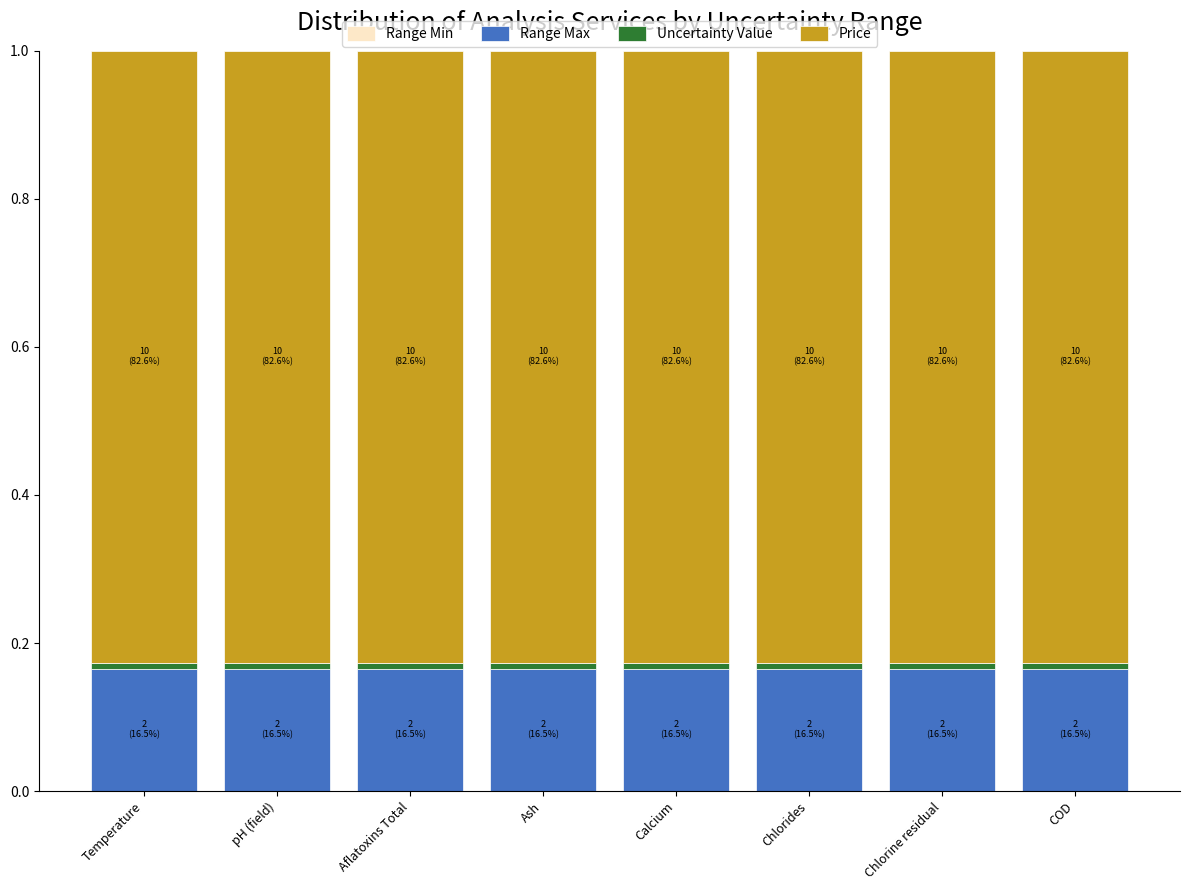

What is the sum of all Range Max values?

1.3